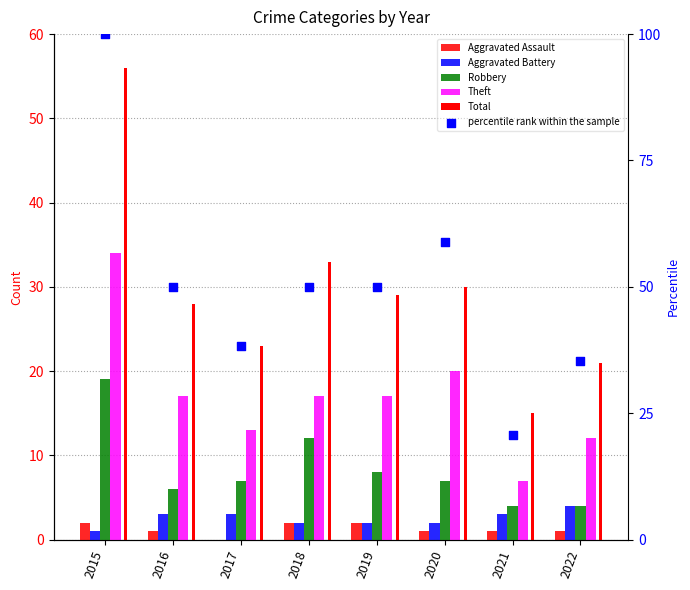

Is the value of percentile rank within the sample at 2015 greater than the value of Aggravated Battery at 2021?

Yes